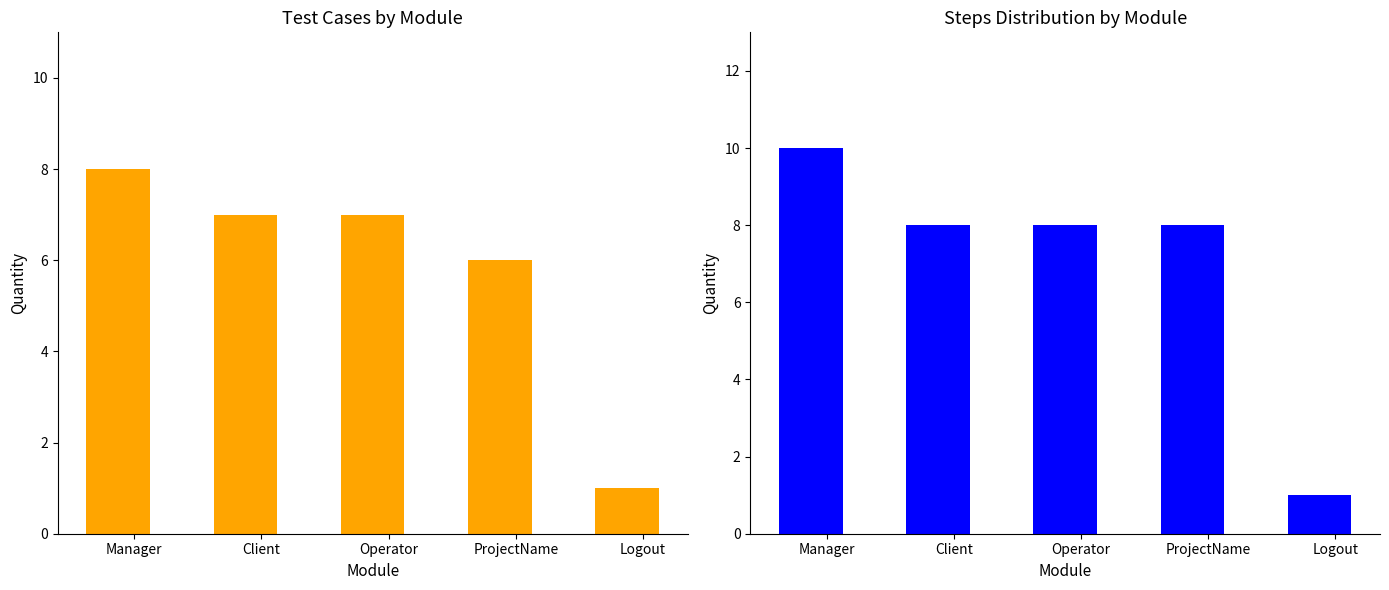

List the series in order of their peak value, lowest first.

Test Case Count, Step Count